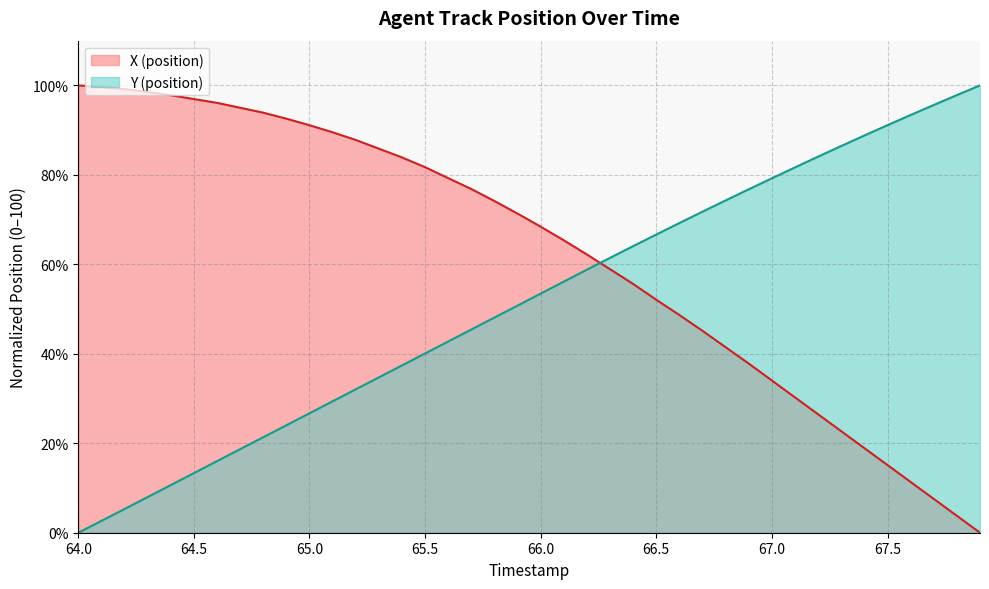

Rank the series at 67.5 from lowest to highest value.

X (position), Y (position)